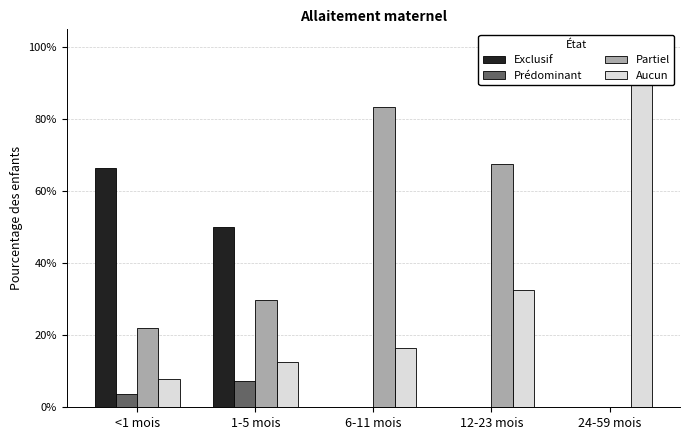

What position from the left is 1-5 mois?

2